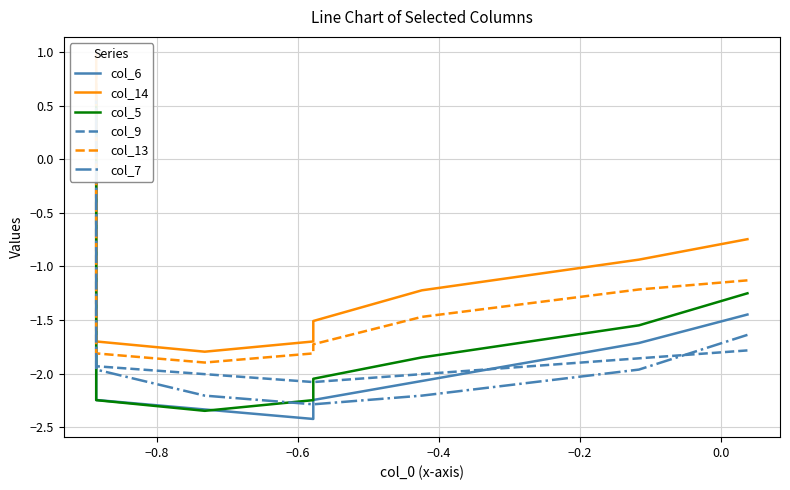

How many data points in col_7 are above -1?

5